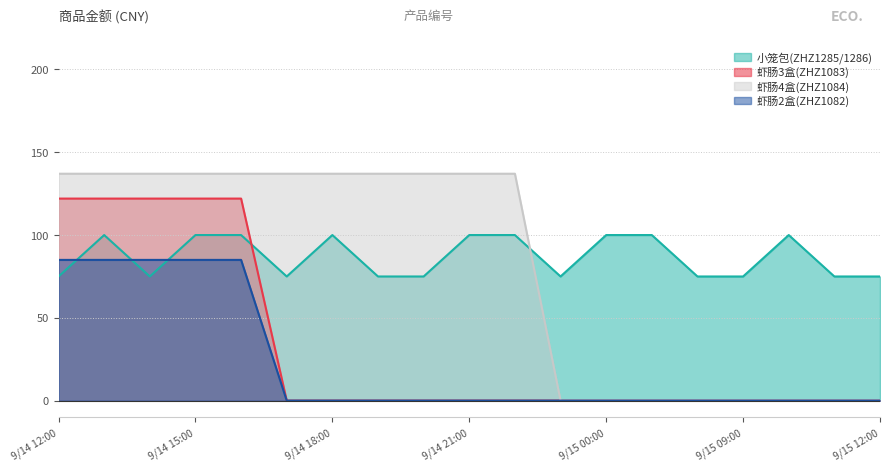

What are all the series names shown in the legend?

小笼包(ZHZ1285/1286), 虾肠3盒(ZHZ1083), 虾肠4盒(ZHZ1084), 虾肠2盒(ZHZ1082)